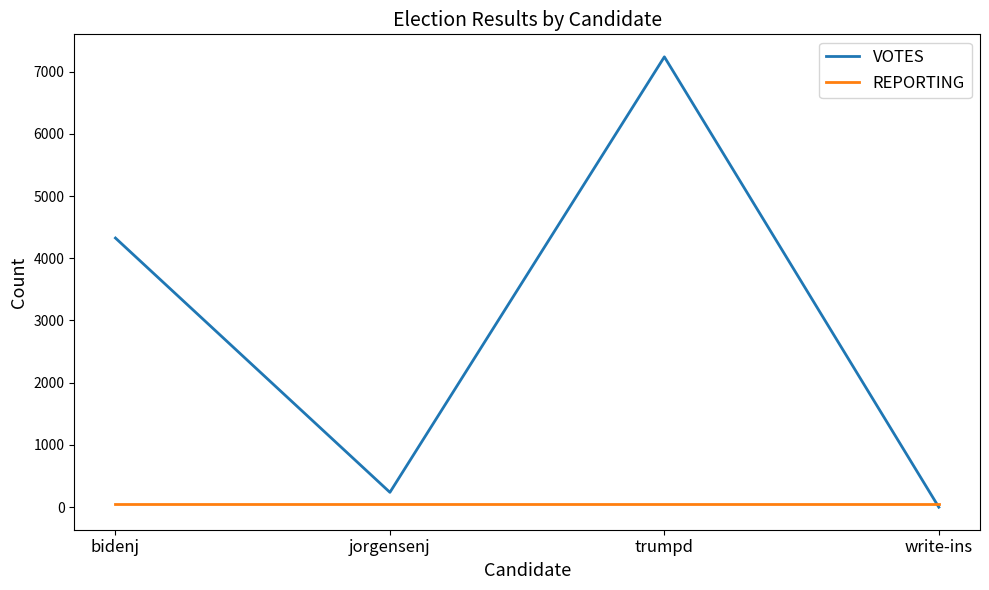

Reading right to left, what are all the values shown in this chart?

VOTES: write-ins=0	trumpd=7236	jorgensenj=239	bidenj=4325
REPORTING: write-ins=47	trumpd=47	jorgensenj=47	bidenj=47